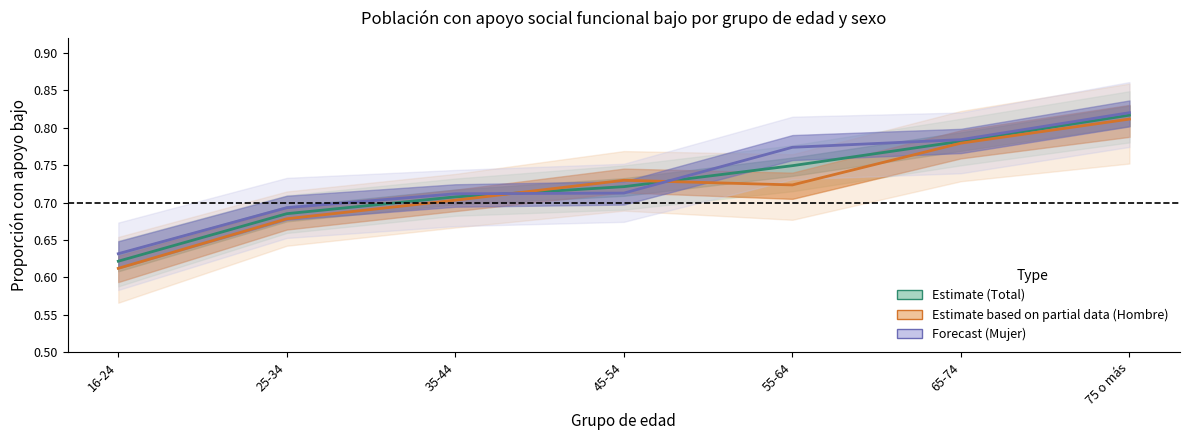

True or false: Total (Estimate) has more than 2 interior local peaks.

False